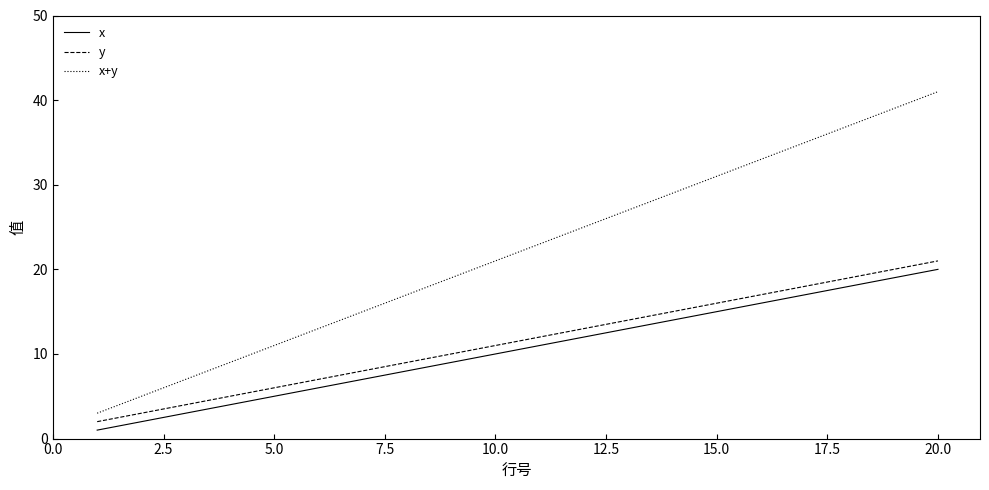

What is the difference between the maximum and minimum values in the y series?

19